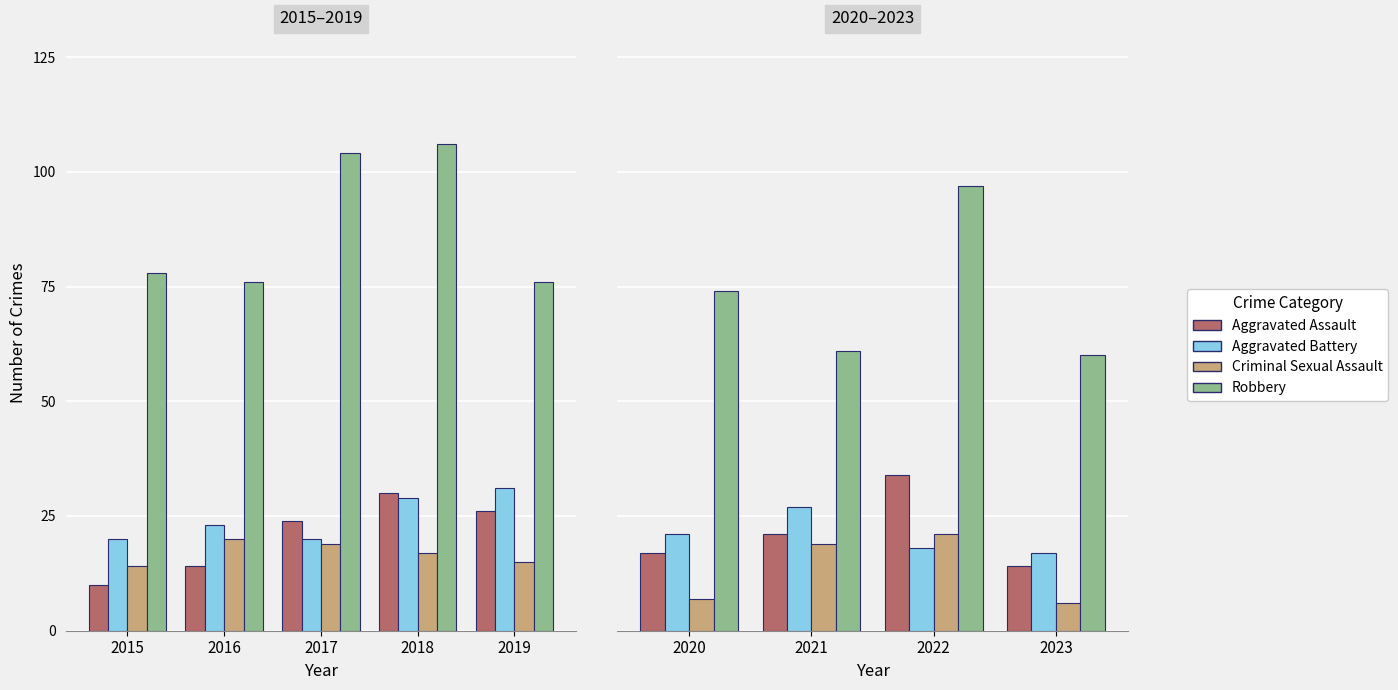

Which series has the largest total across all categories?

Robbery